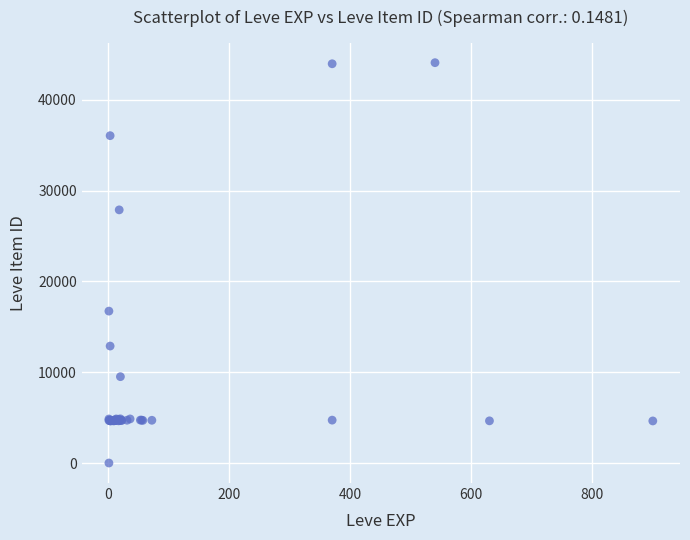

What Y value in the scatter plot is closest to 22050?

16734